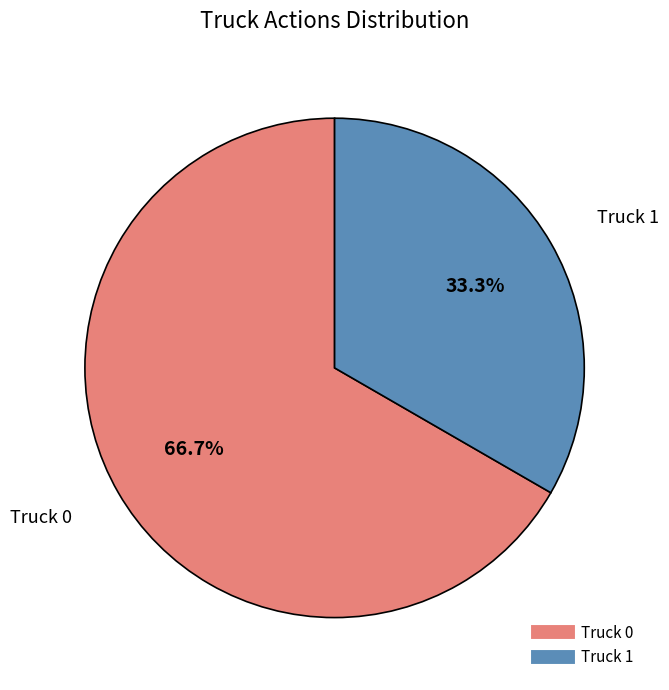

How many segments does this pie chart have?

2